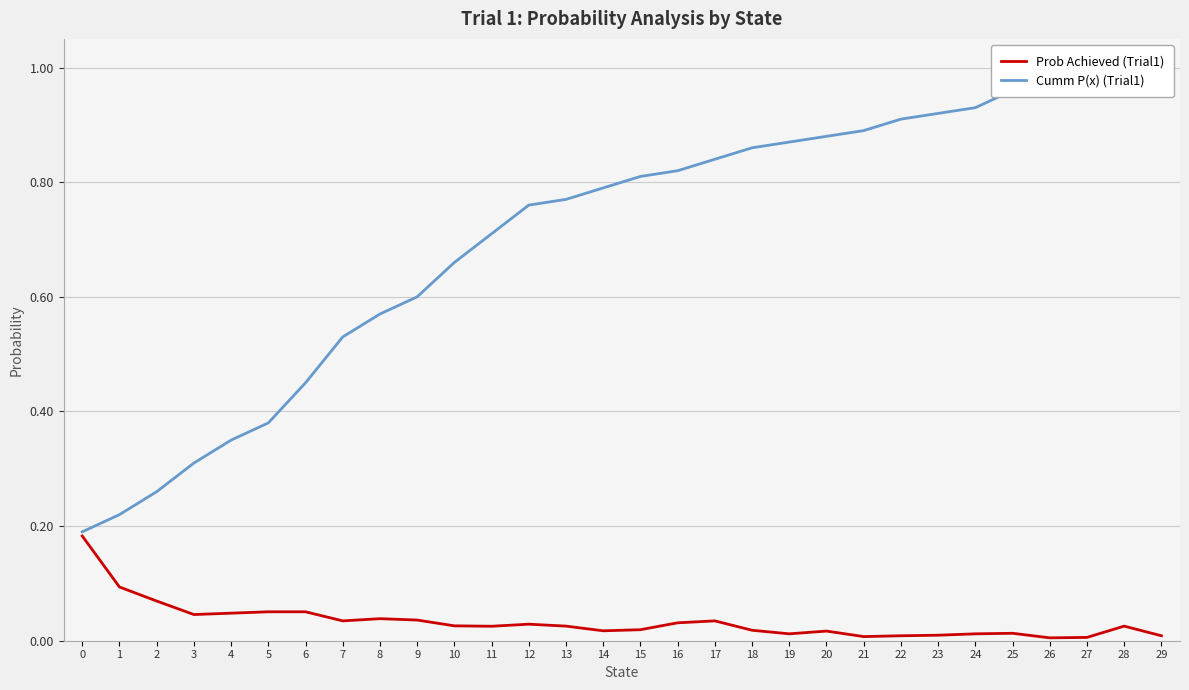

Is it true that Cumm P(x) (Trial1) equals 0.5 at 4?

False